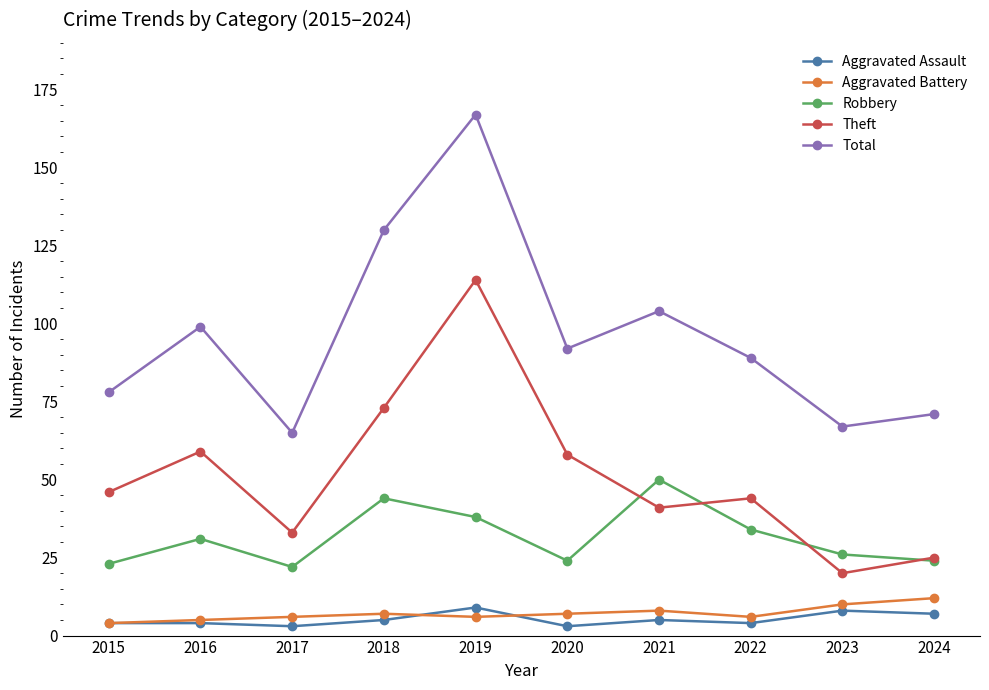

True or false: Aggravated Assault and Theft cross at least once.

False